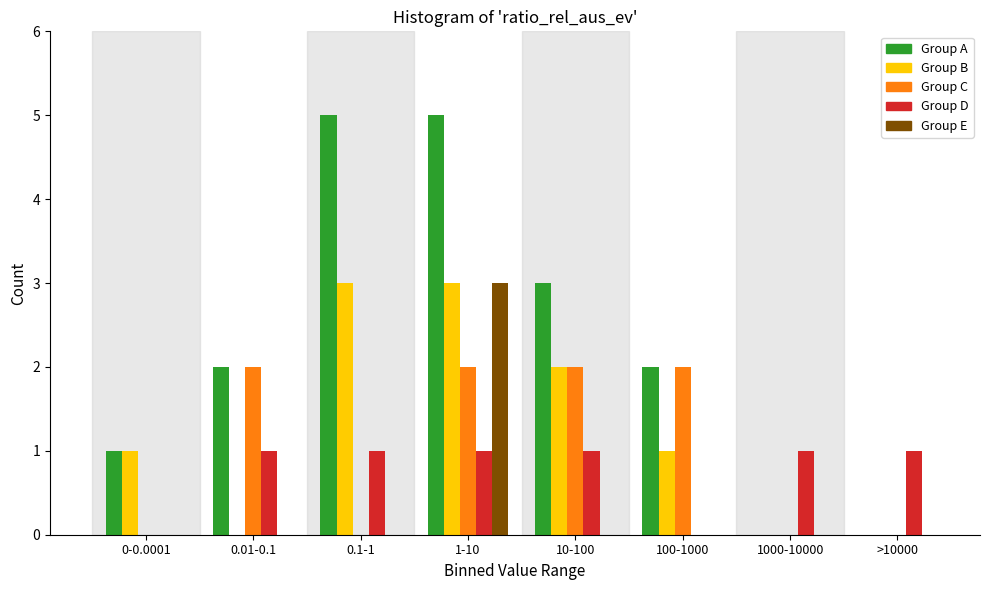

What is the greatest value displayed?

5